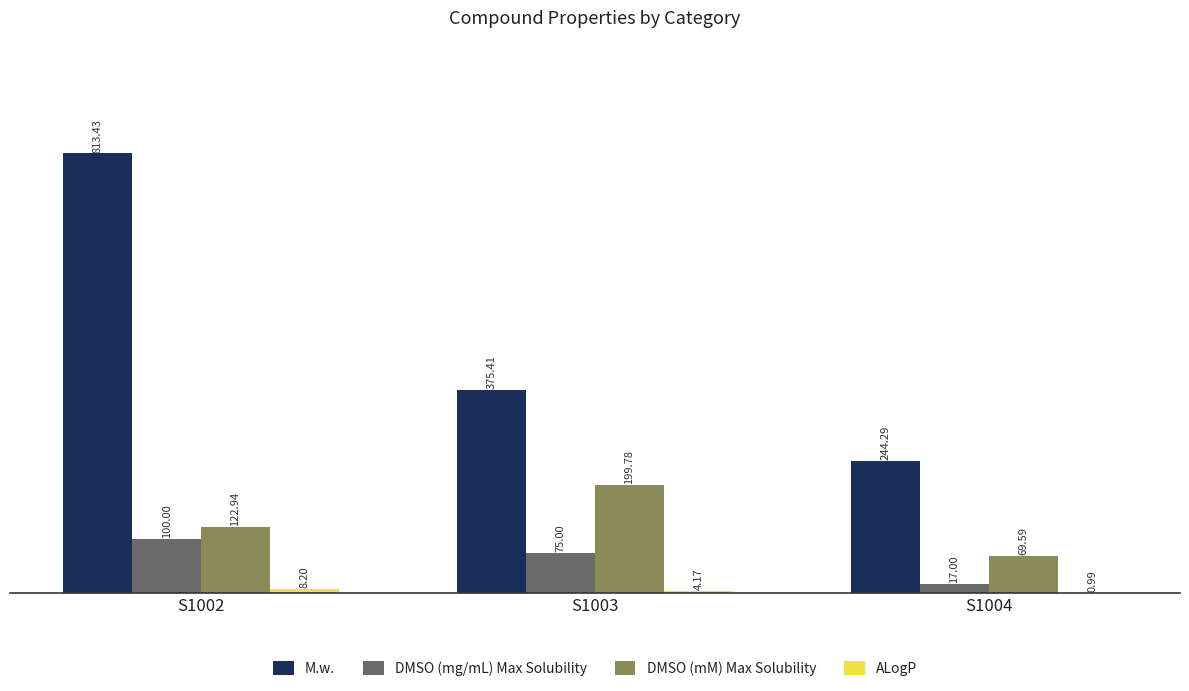

At which category is the sum across all series the highest?

S1002